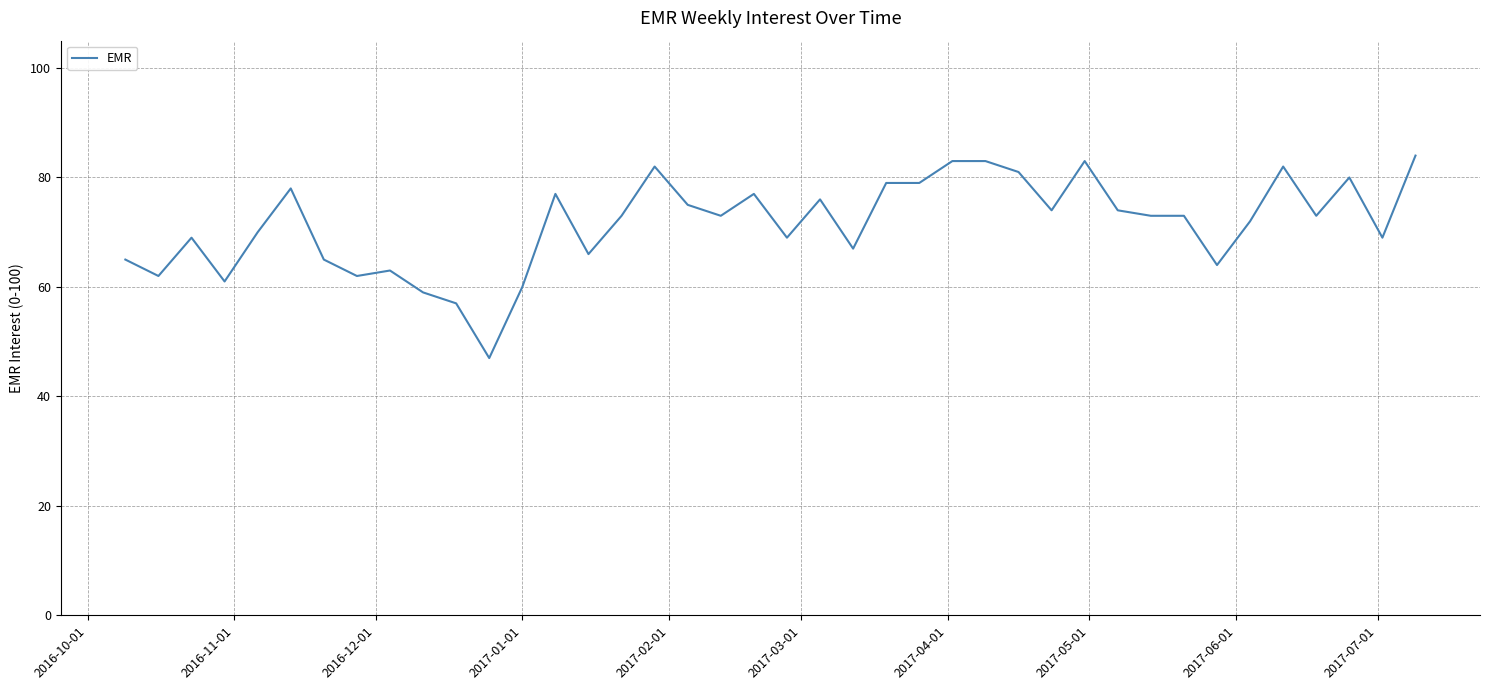

Reading left to right, list all the values displayed in this chart.

65	62	69	61	70	78	65	62	63	59	57	47	60	77	66	73	82	75	73	77	69	76	67	79	79	83	83	81	74	83	74	73	73	64	72	82	73	80	69	84